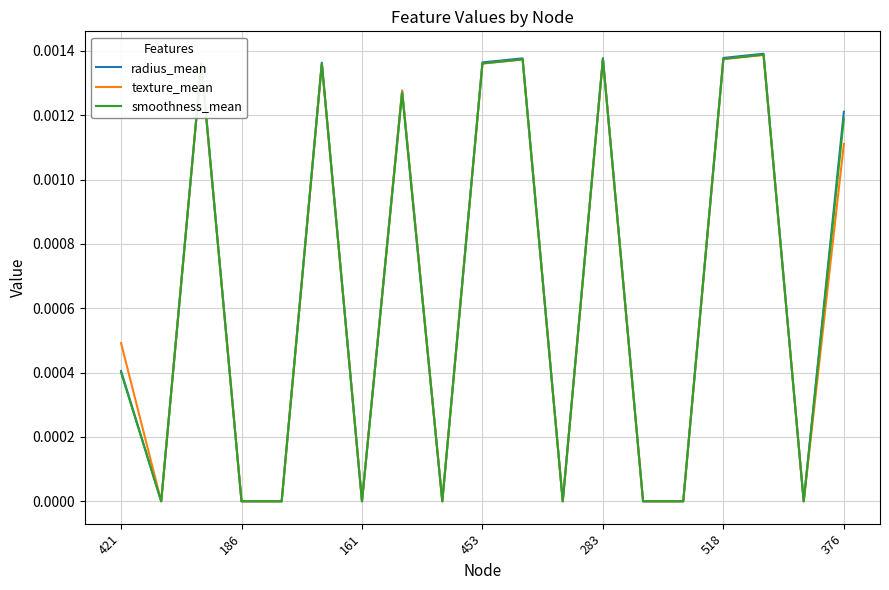

Which series has the largest range (max minus min)?

radius_mean